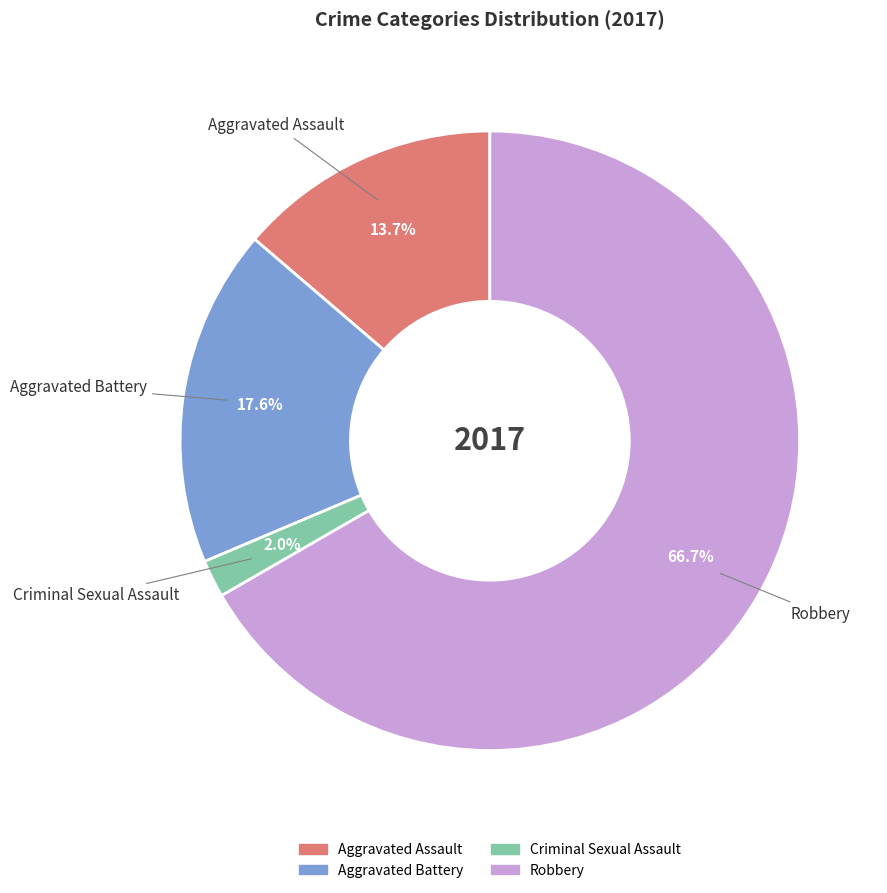

What is the ratio of the value at Aggravated Assault to the value at Robbery?

0.2